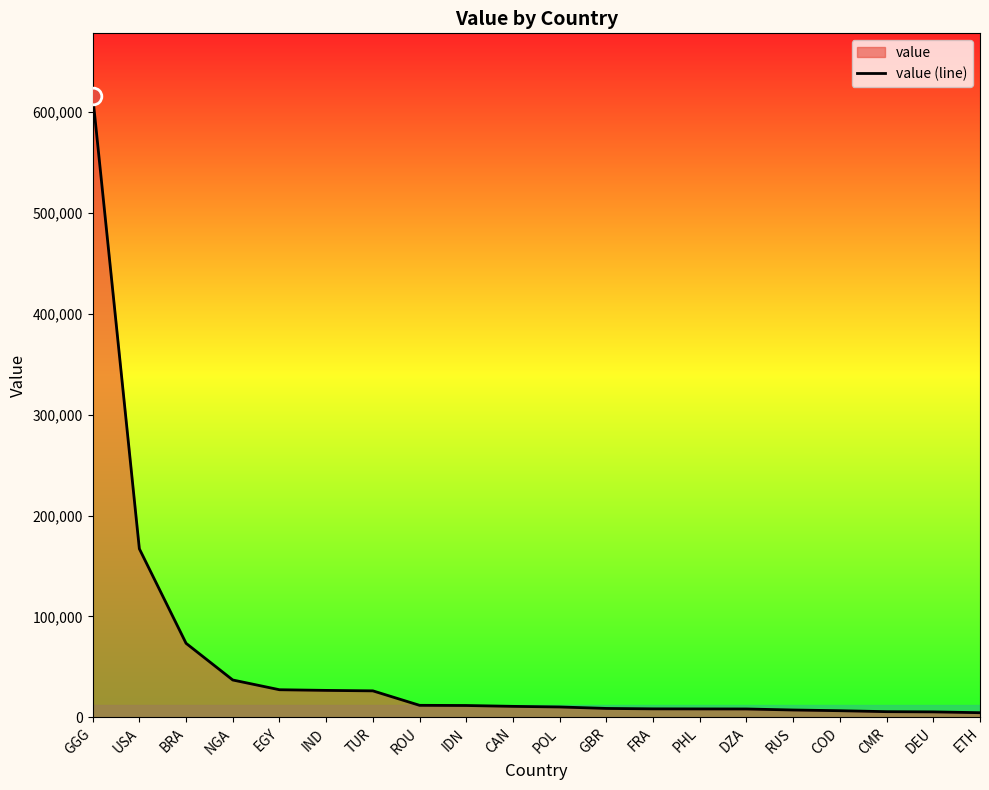

How many data points are above 10862?

9